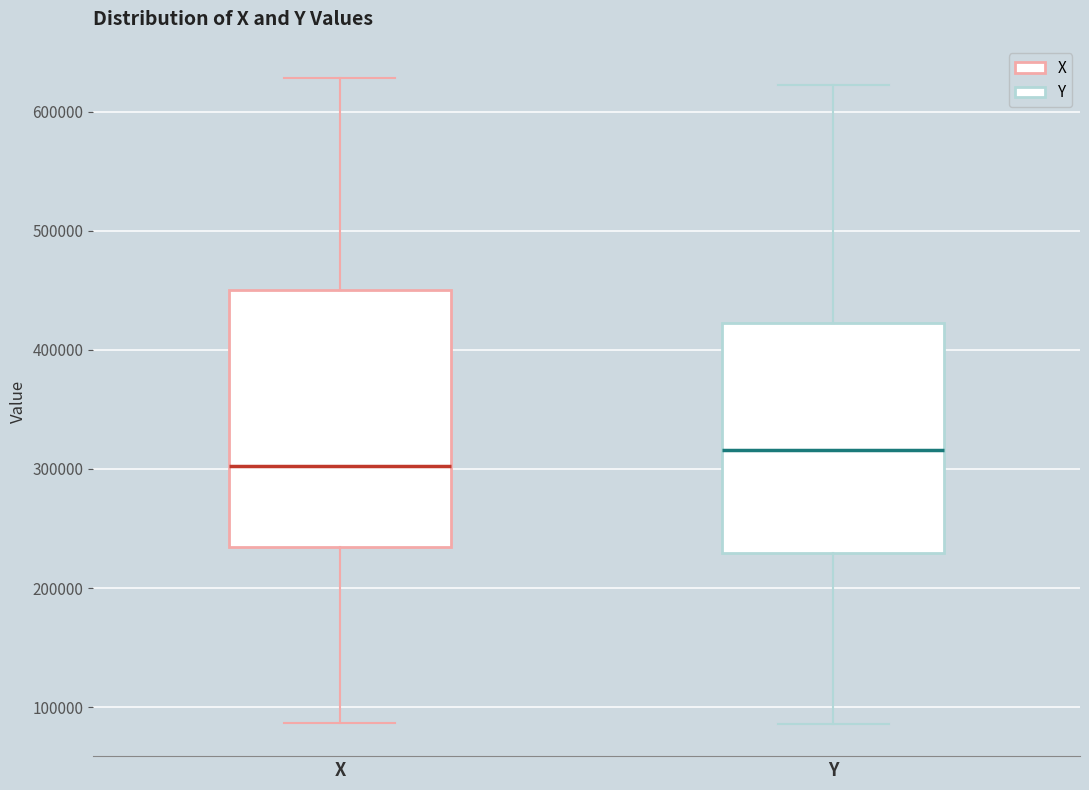

Reading left to right, transcribe this box plot: for each box, give where its median line is, the range the box spans, and where its two whiskers end, as read against the y-axis. The values are not printed on the chart, so give them approximately, as read against the axis.

X: median 300000, box 230000 to 450000, whiskers 90000 to 630000
Y: median 320000, box 230000 to 420000, whiskers 90000 to 620000